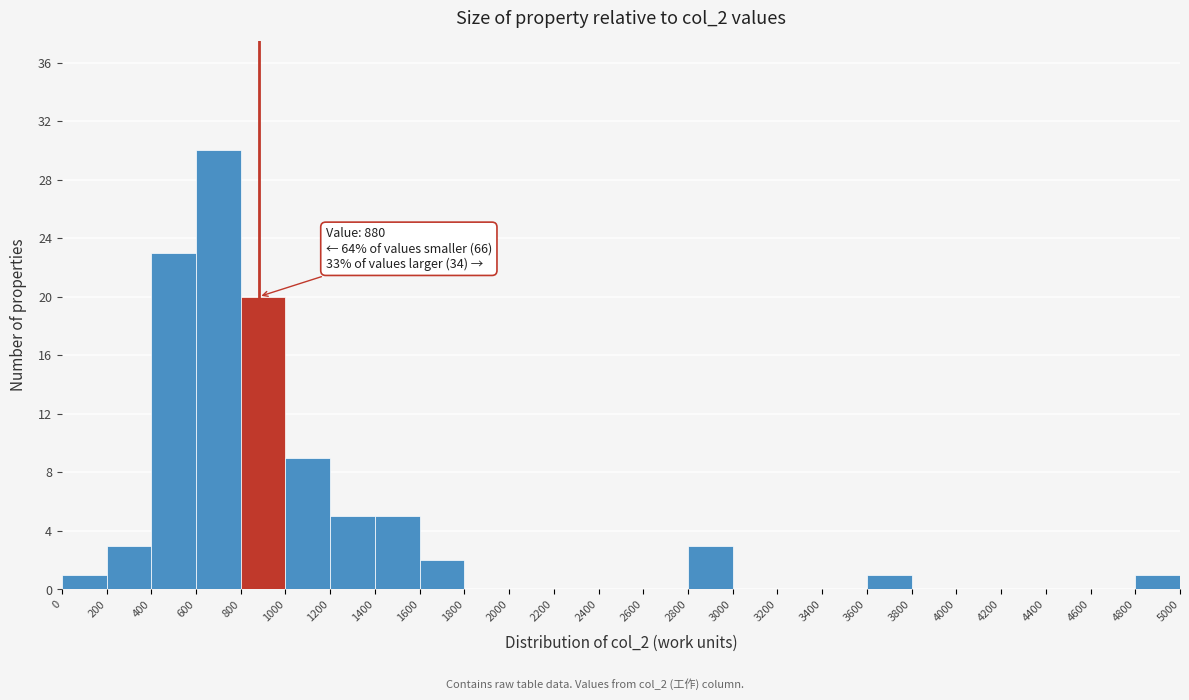

Which range on the x-axis has the tallest bar?

600 to 800